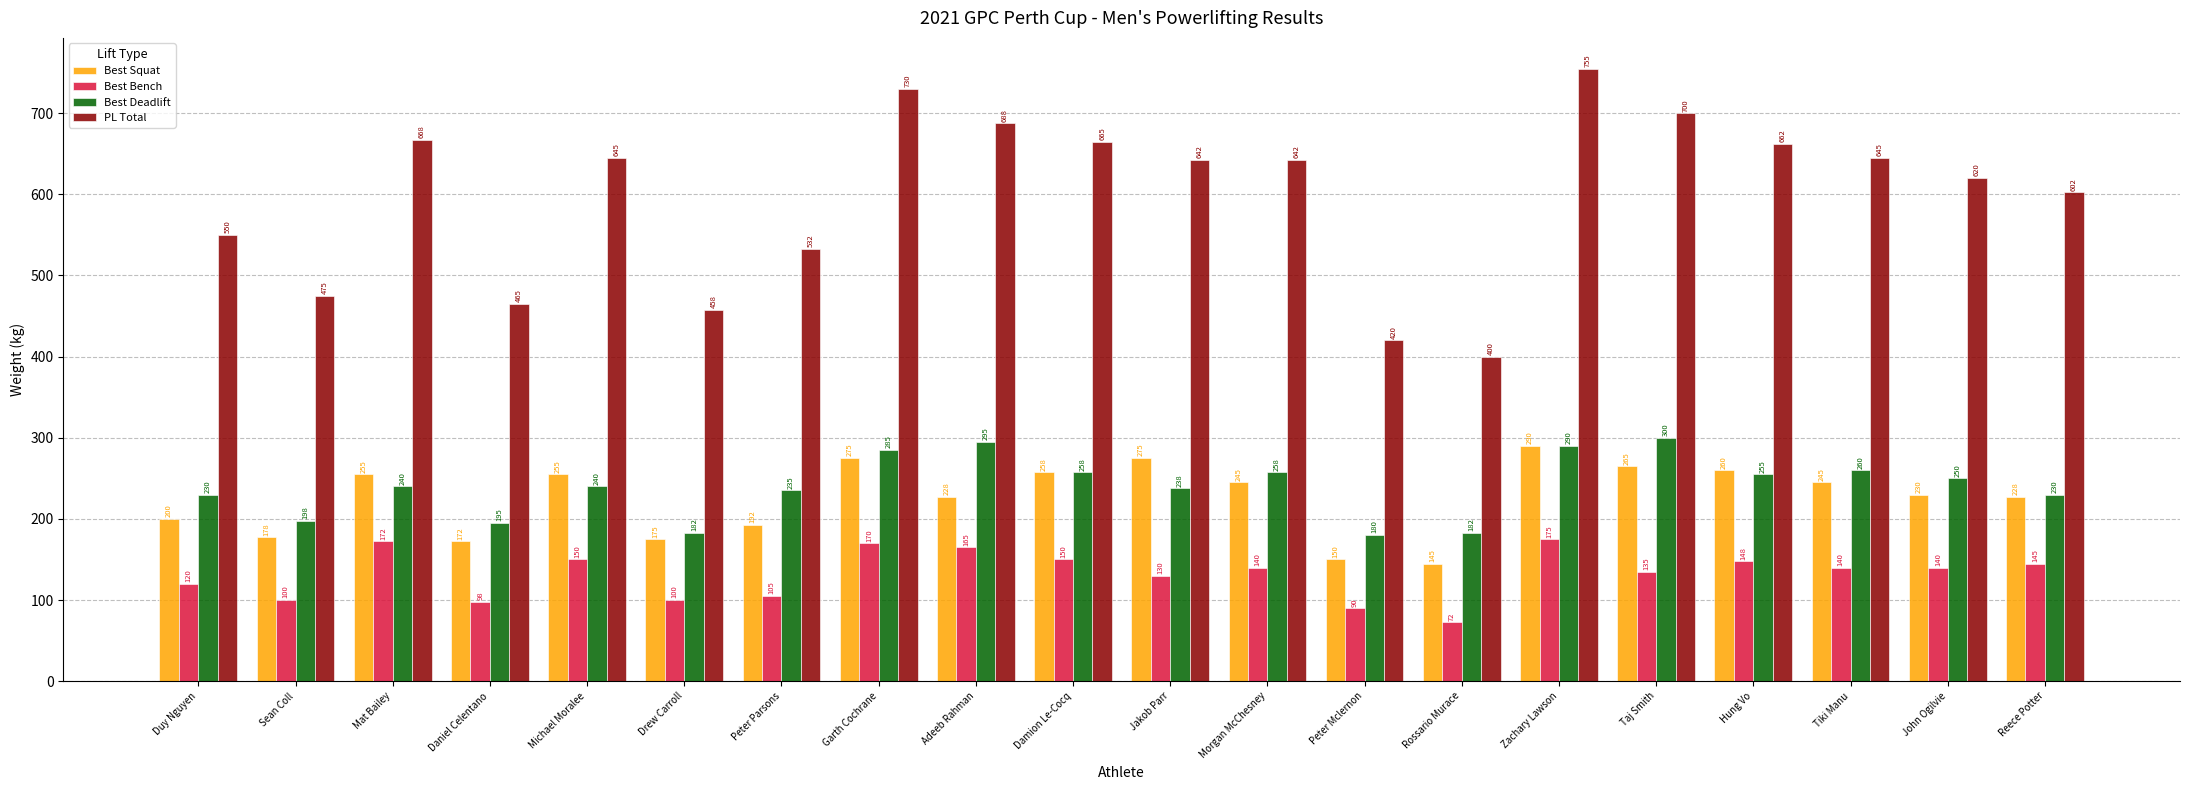

What is the lowest value of the Best Bench series?

72.5